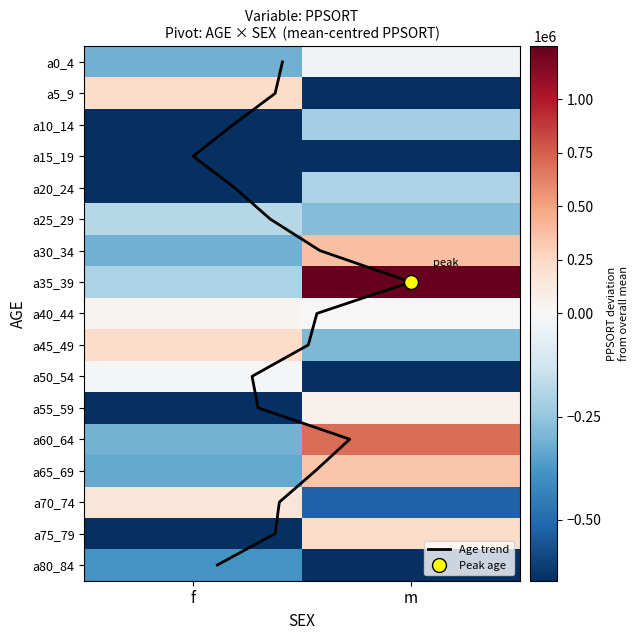

What is the difference between the highest and lowest values at a55_59?

697314